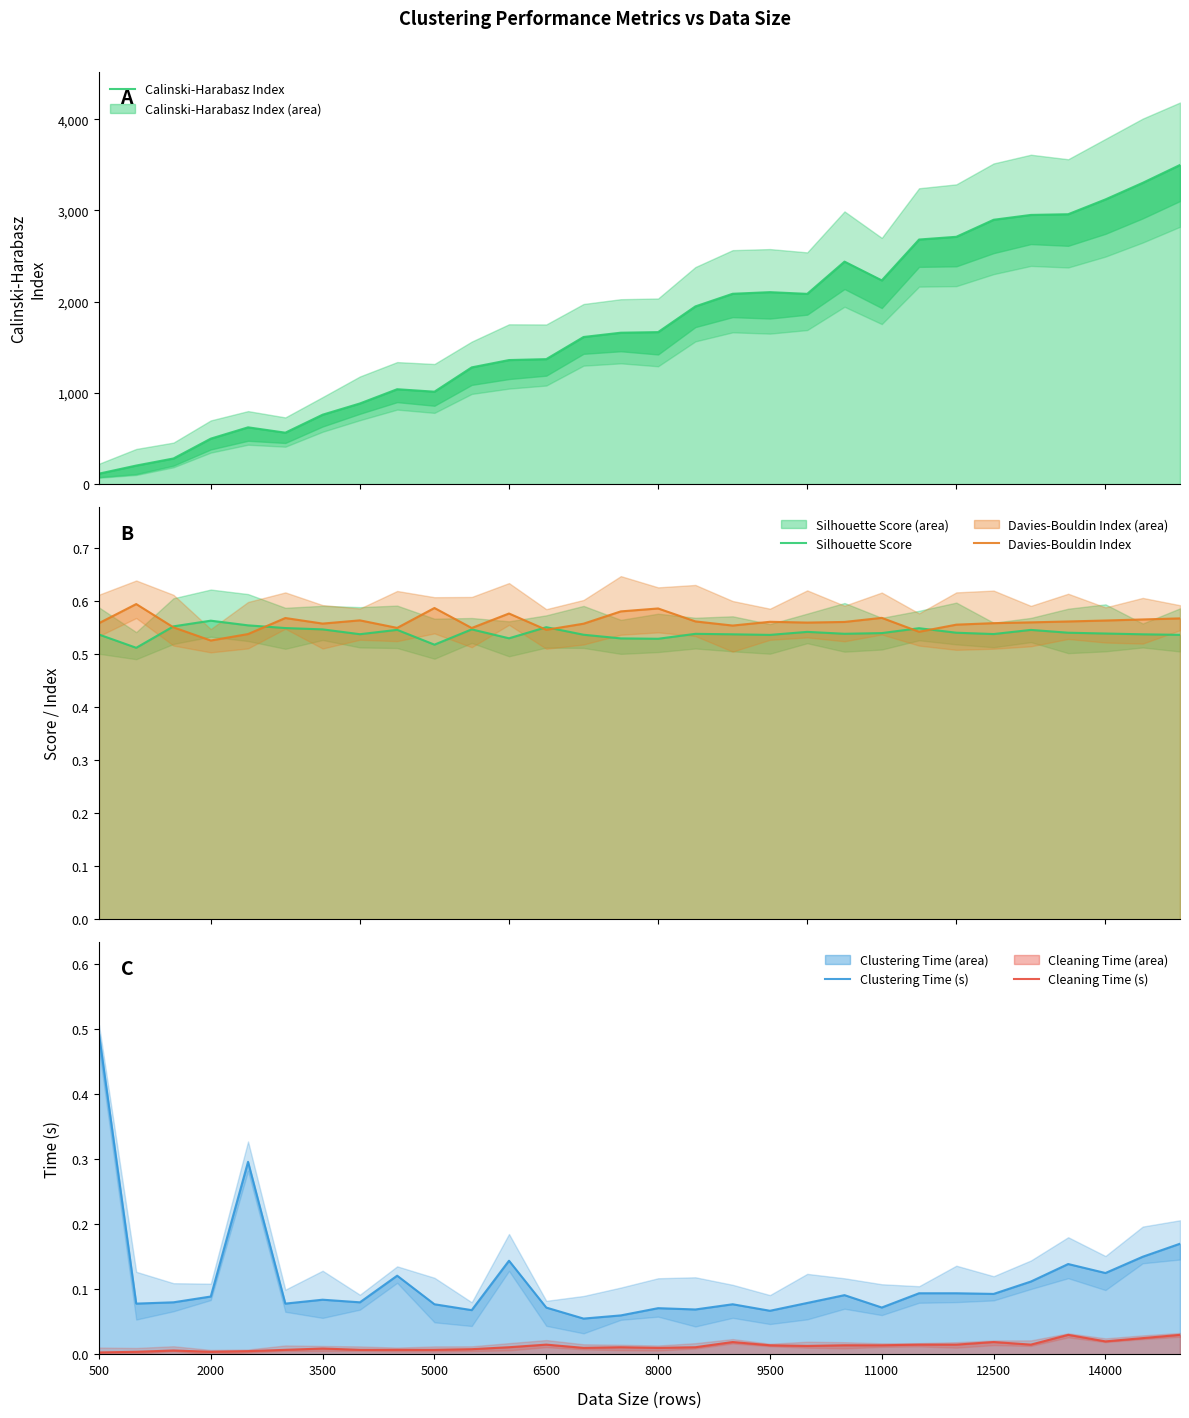

The value of Calinski-Harabasz Index at 23 is 1630.2. True or false?

False